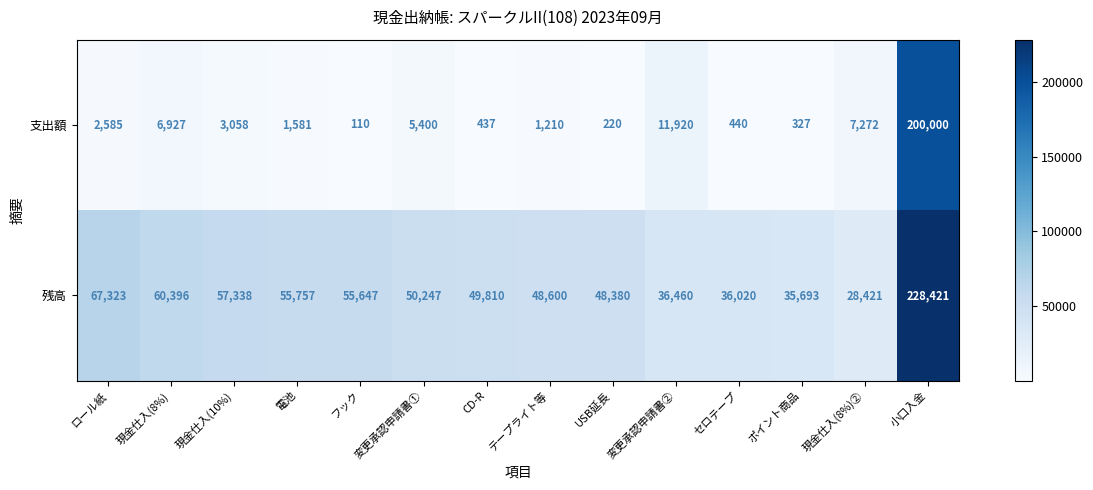

How many series are shown in this chart?

2